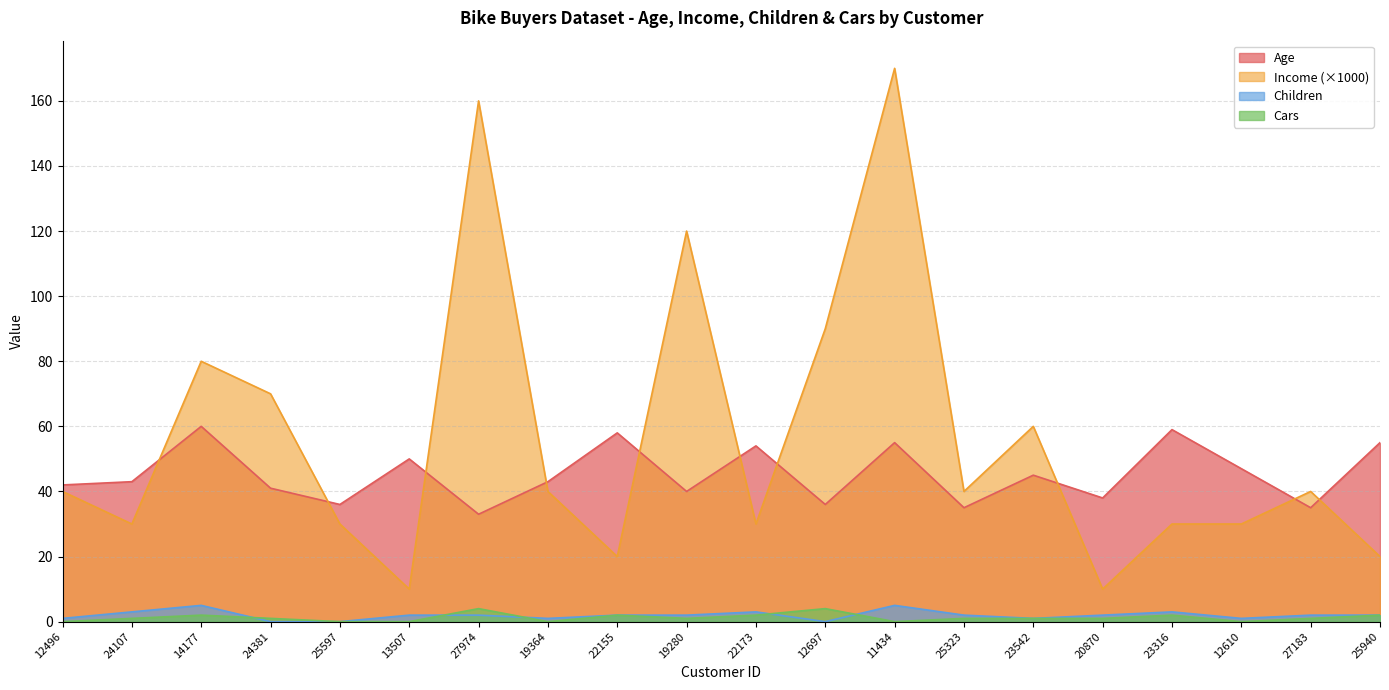

At which category does Income reach its first local valley?

24107